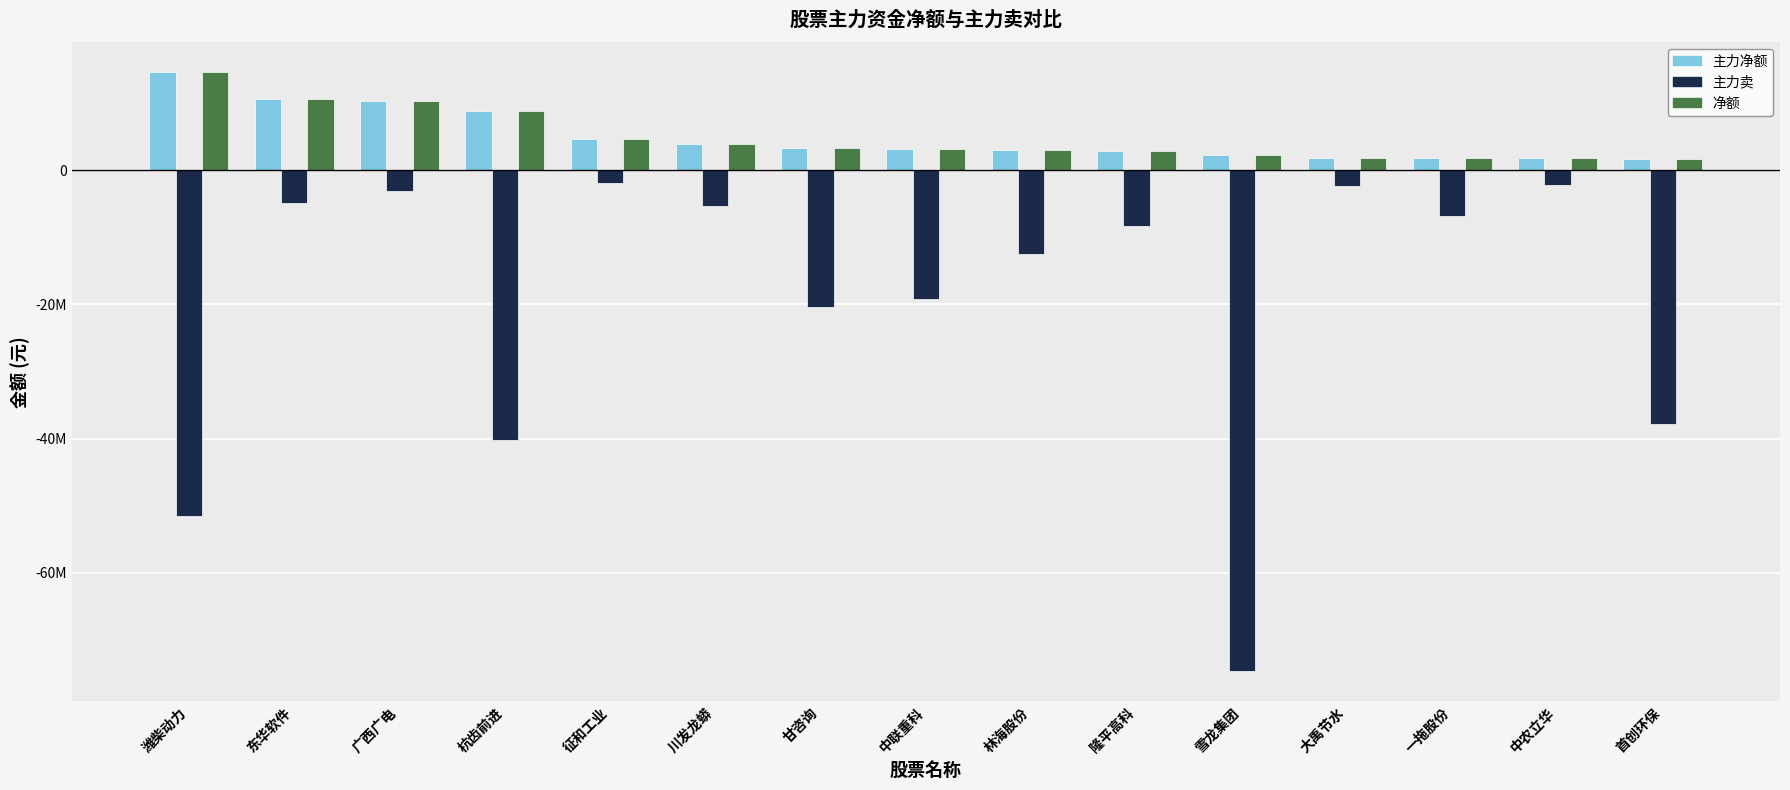

What is the sum of all 主力净额 values?

75080425